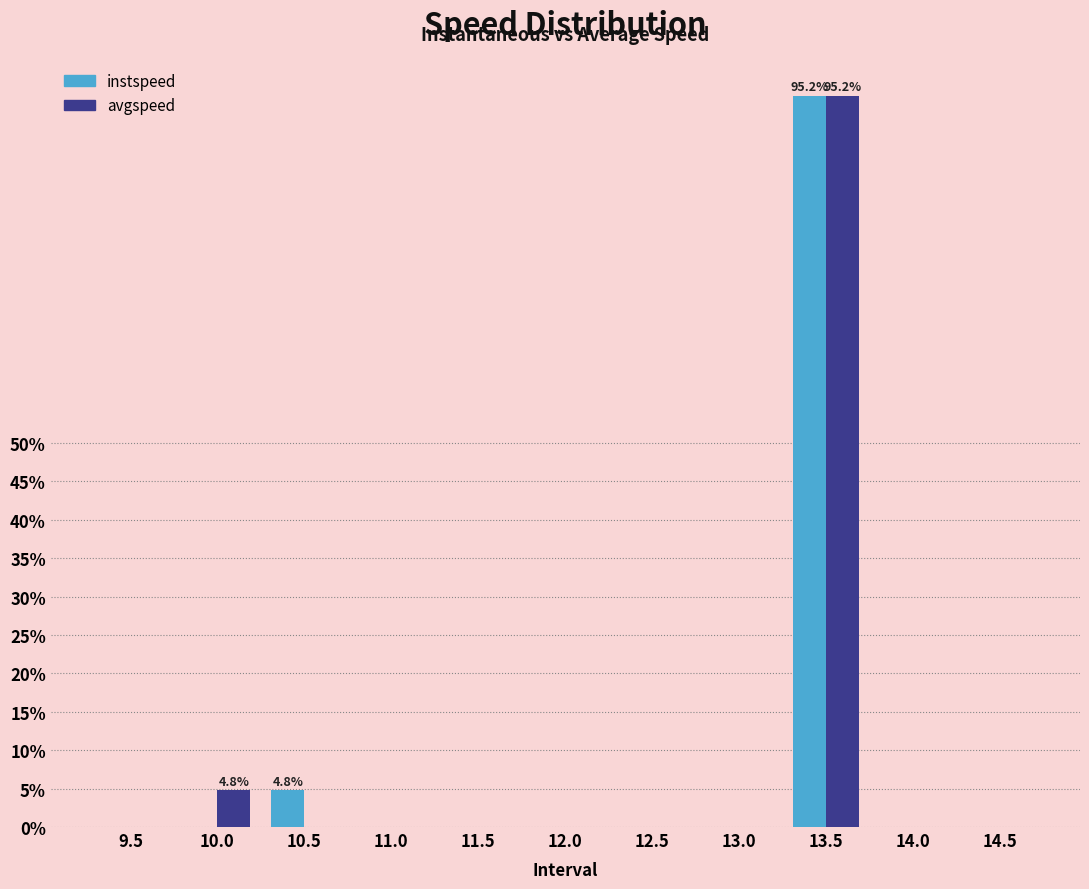

Reading right to left, what are all the values shown in this chart?

instspeed: 14.5=0.0	14.0=0.0	13.5=95.2	13.0=0.0	12.5=0.0	12.0=0.0	11.5=0.0	11.0=0.0	10.5=4.8	10.0=0.0	9.5=0.0
avgspeed: 14.5=0.0	14.0=0.0	13.5=95.2	13.0=0.0	12.5=0.0	12.0=0.0	11.5=0.0	11.0=0.0	10.5=0.0	10.0=4.8	9.5=0.0